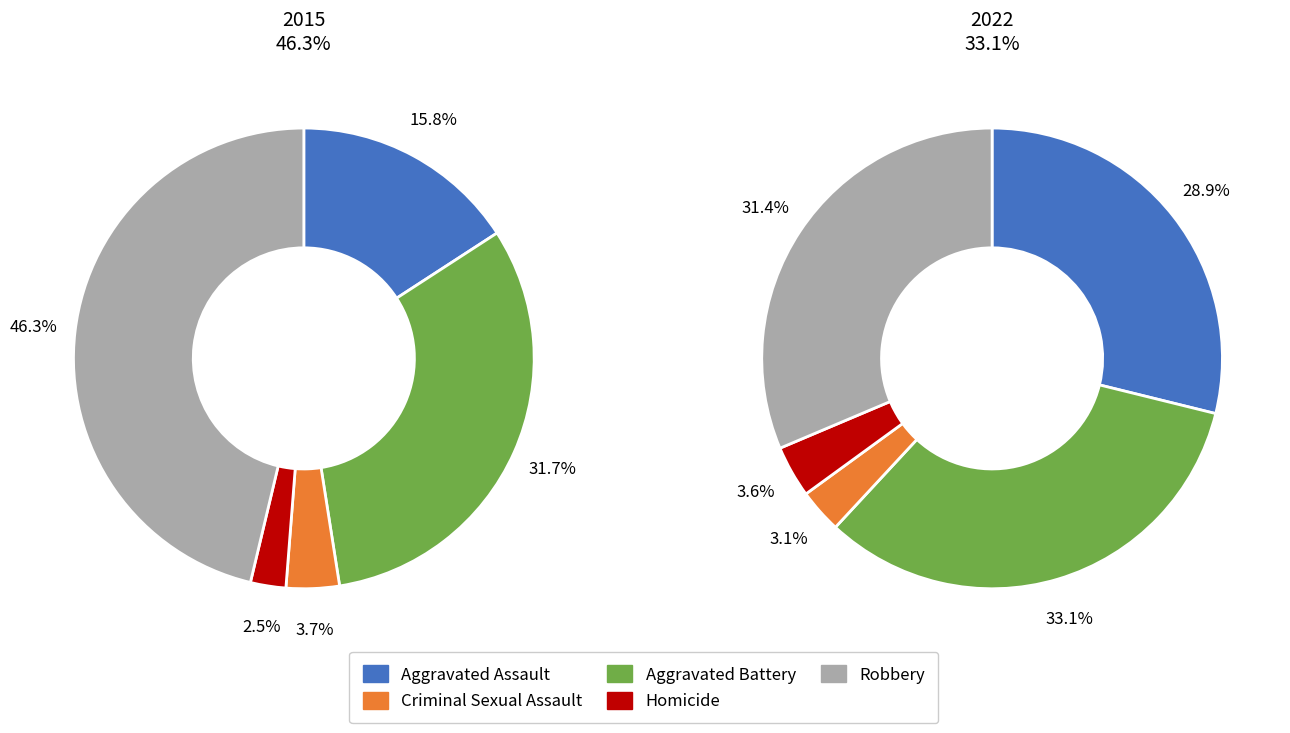

Is it true that Robbery is 46% of the pie?

True